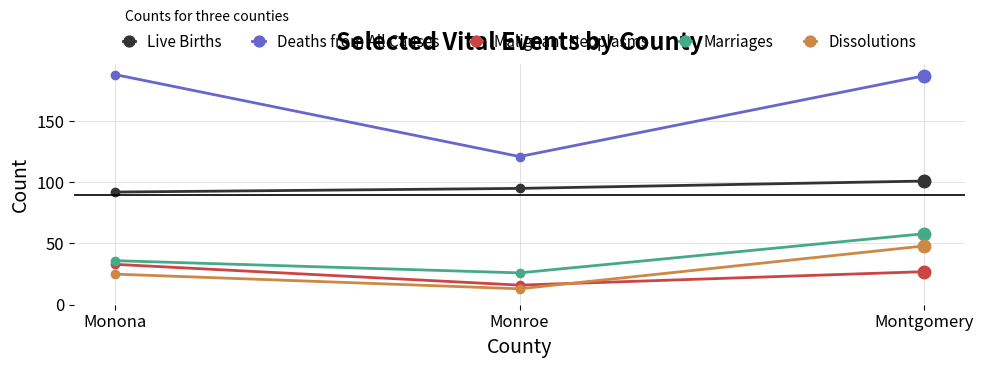

What position from the left is Monona?

1